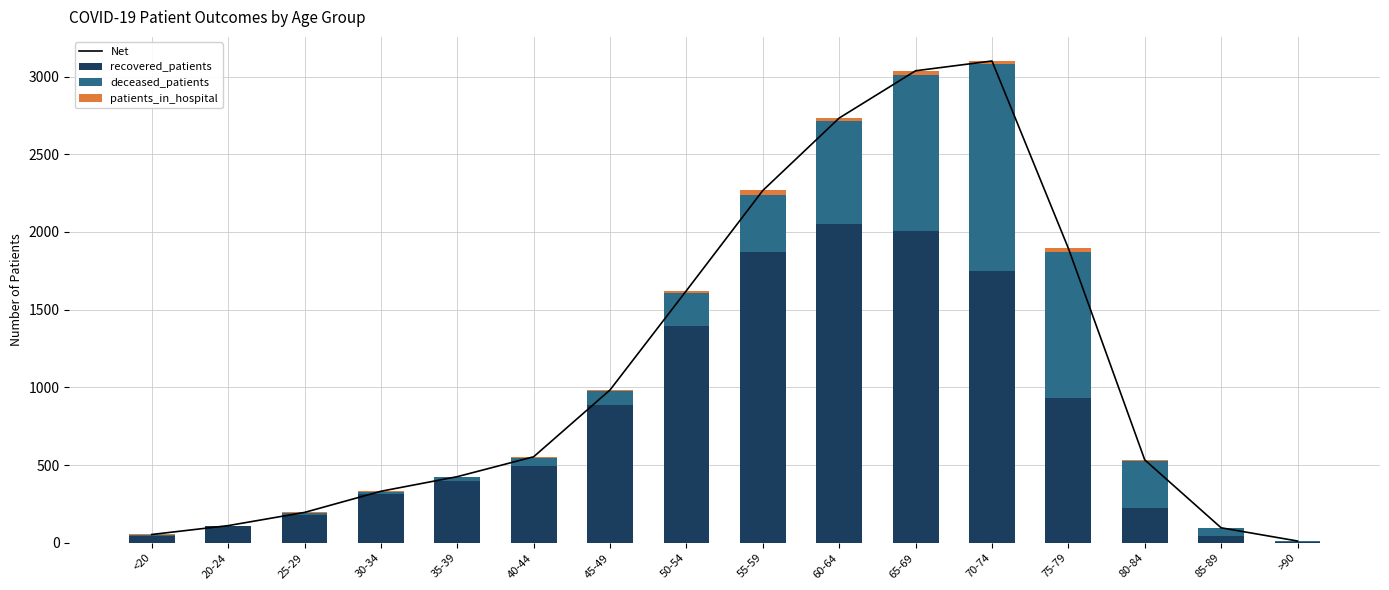

Does the chart contain any negative values?

No